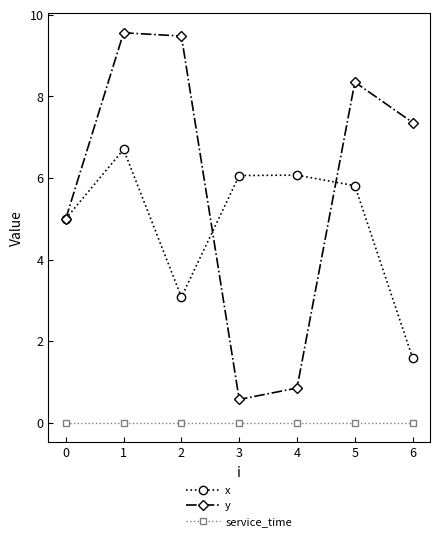

Which series changed the most between 1 and 4?

y